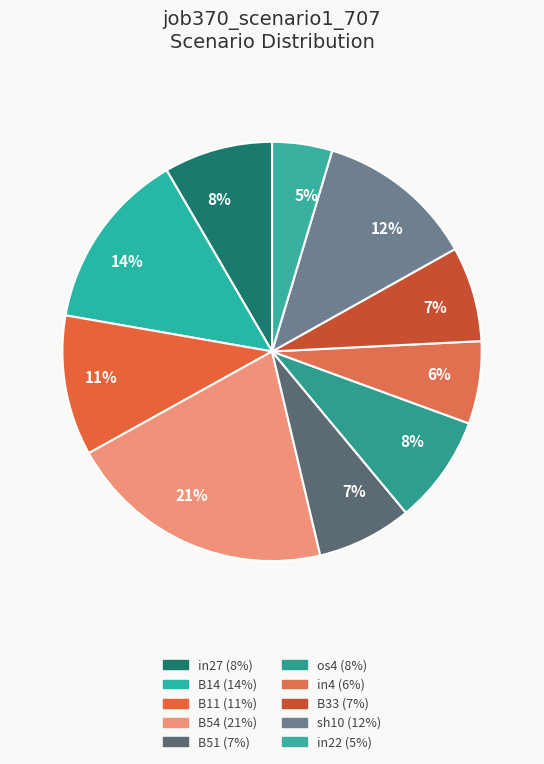

True or false: B14 accounts for 14% of the total.

True